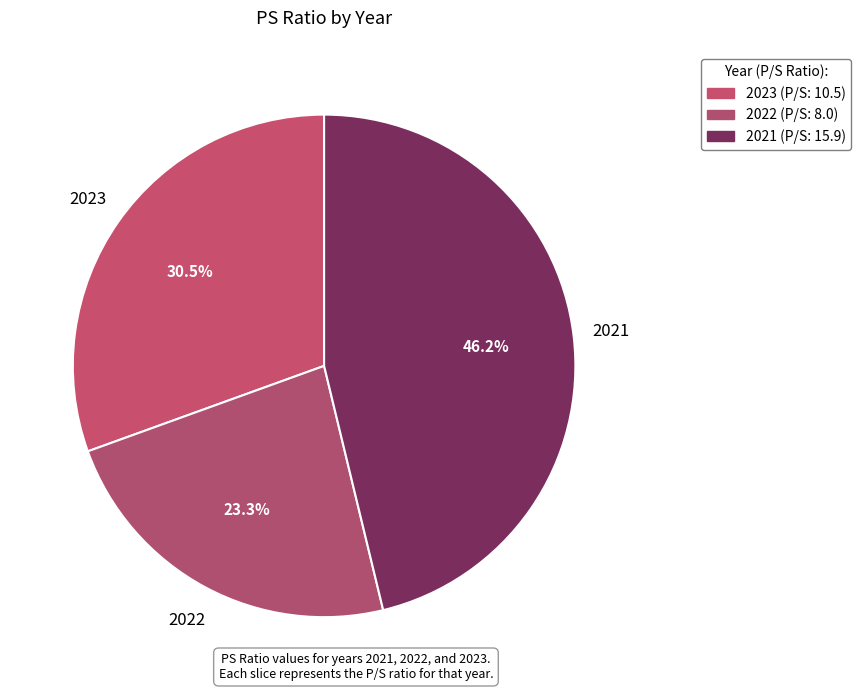

Which has a higher value, 2022 or 2021?

2021